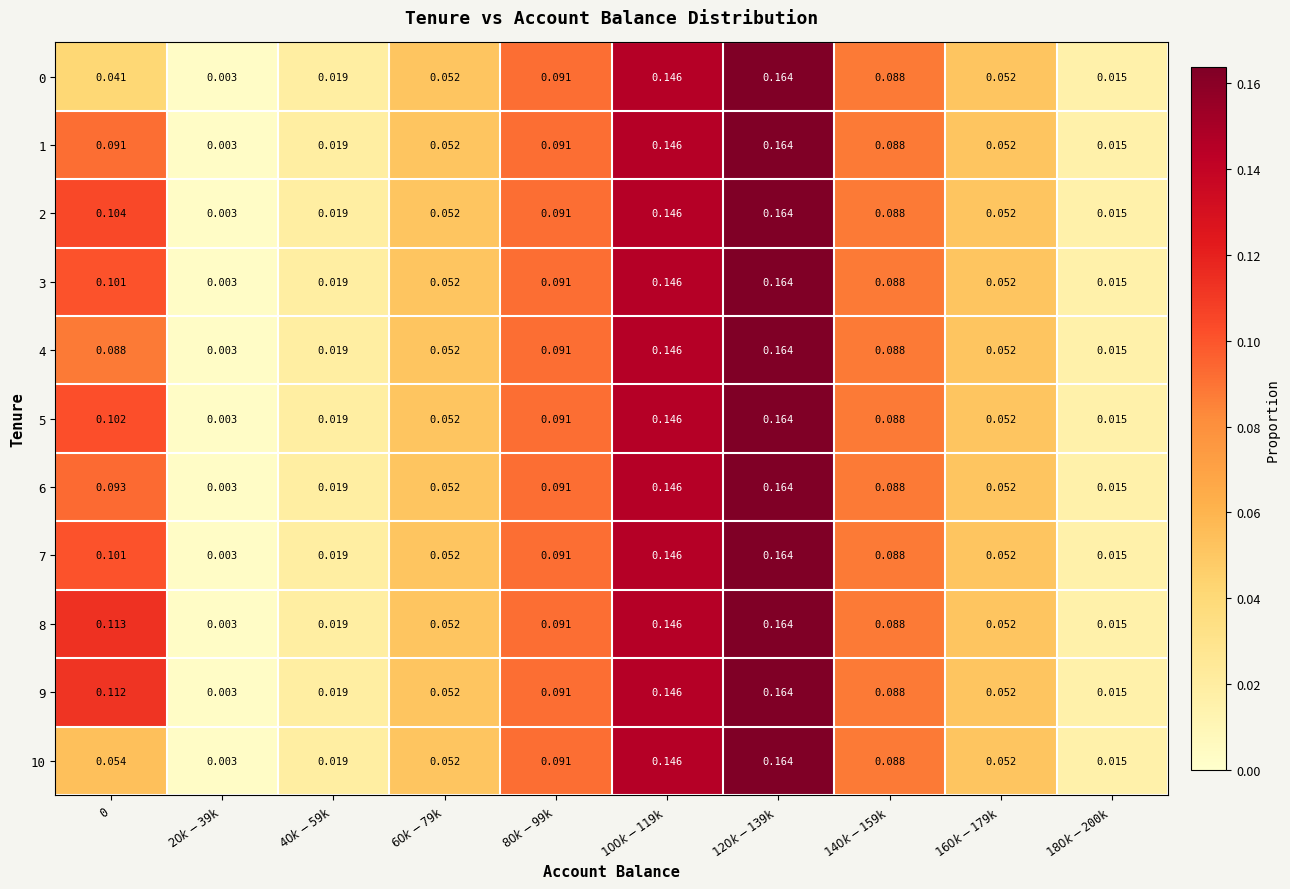

How many categories are shown in the chart?

10